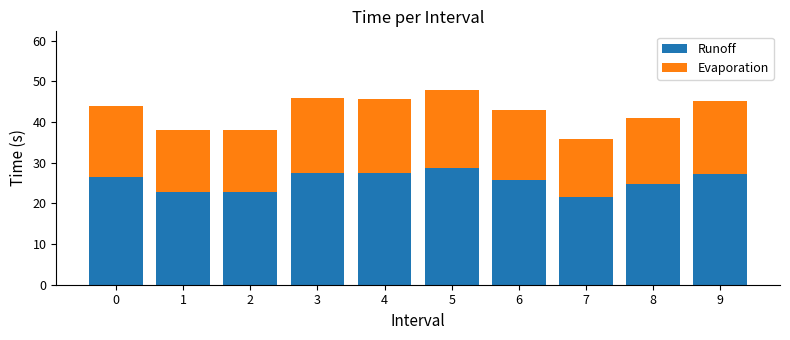

What is the sum of all Runoff values?

254.8